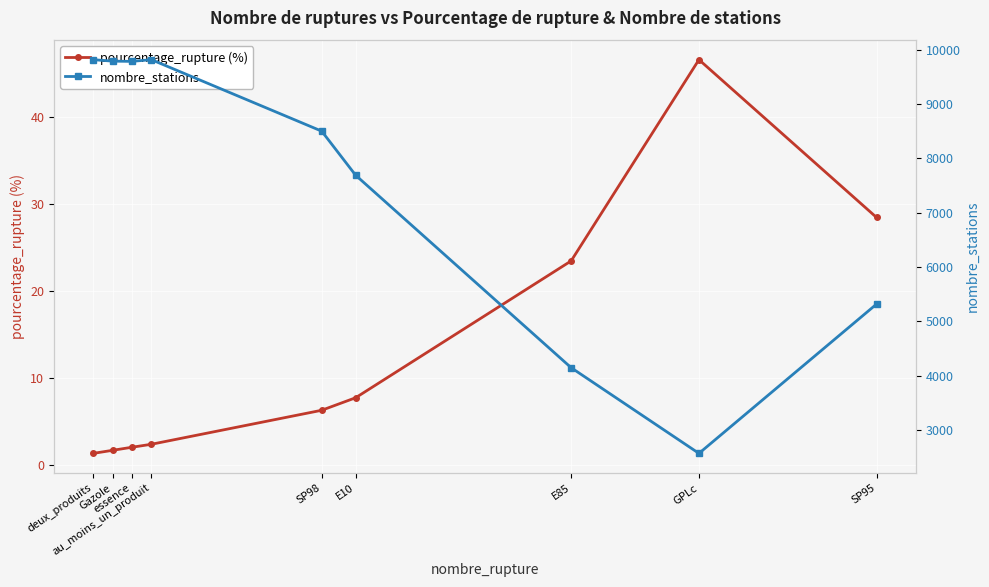

Which series changed the most between Gazole and SP98?

nombre_stations